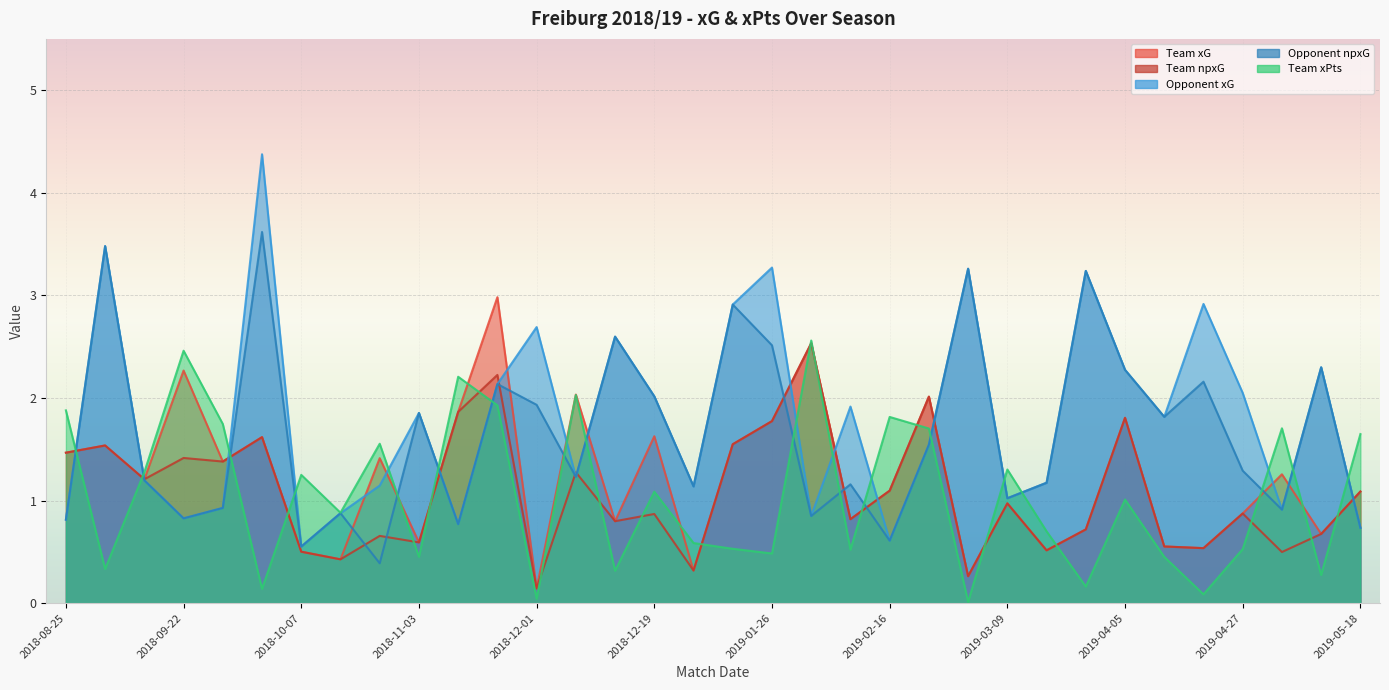

Which has a higher value, 2018-12-08 or 2018-11-03?

2018-12-08